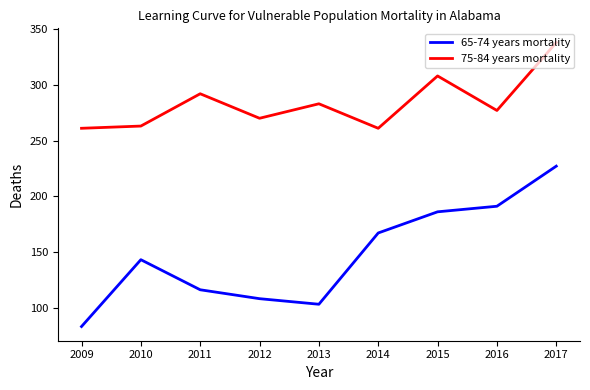

How many lines are shown in the chart?

2